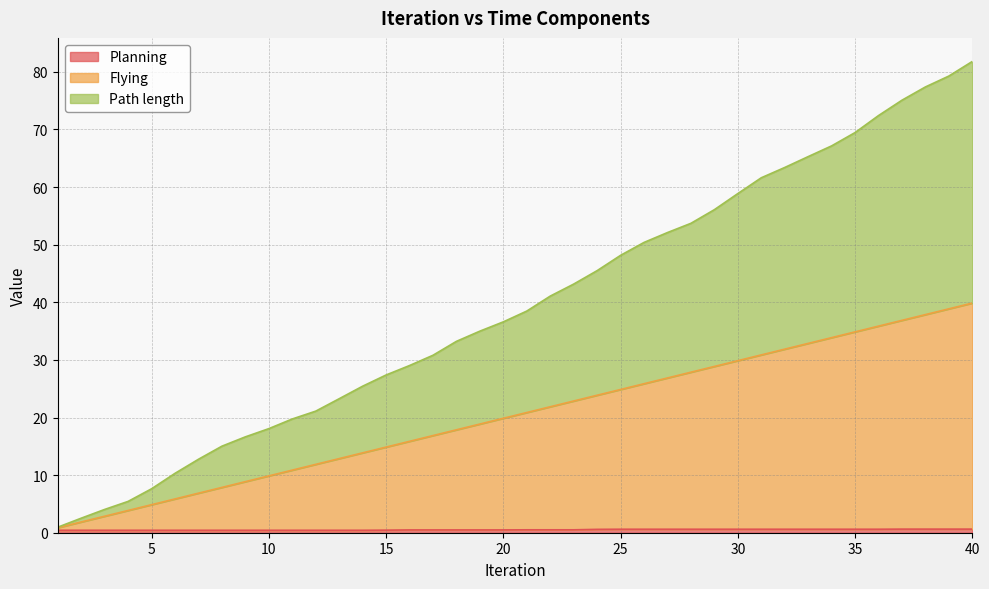

What is the value of the Flying point at the 10th from the left?

9.9